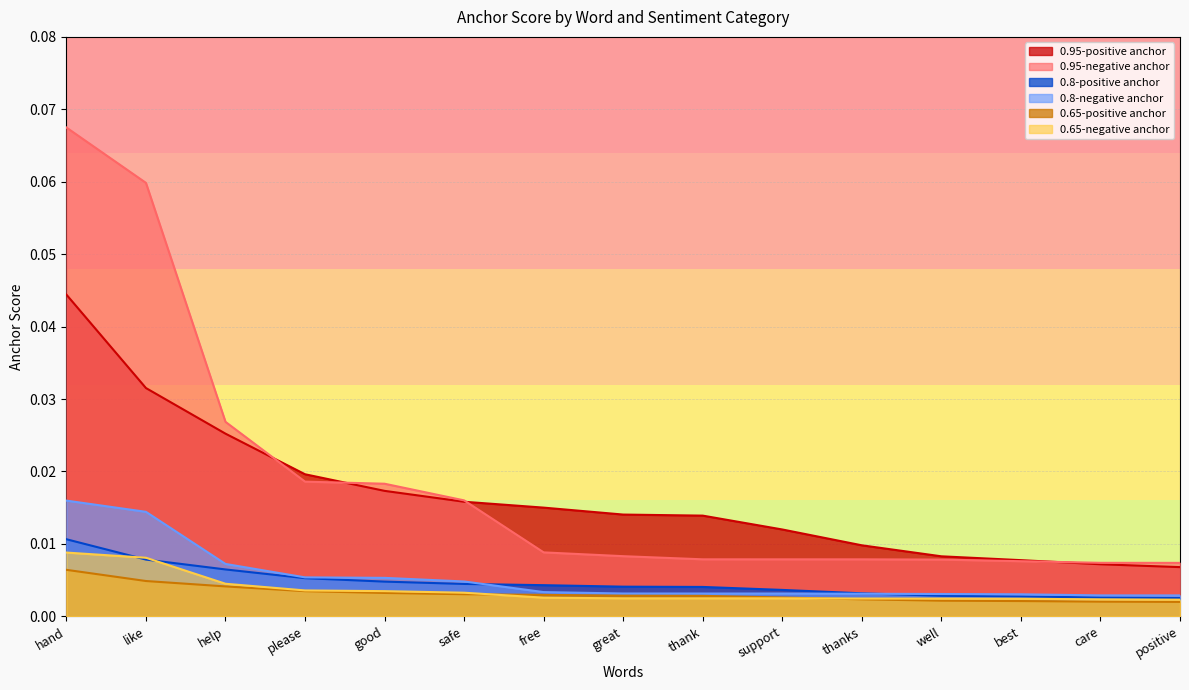

True or false: 0.8-negative anchor has more than 0 interior local peaks.

False